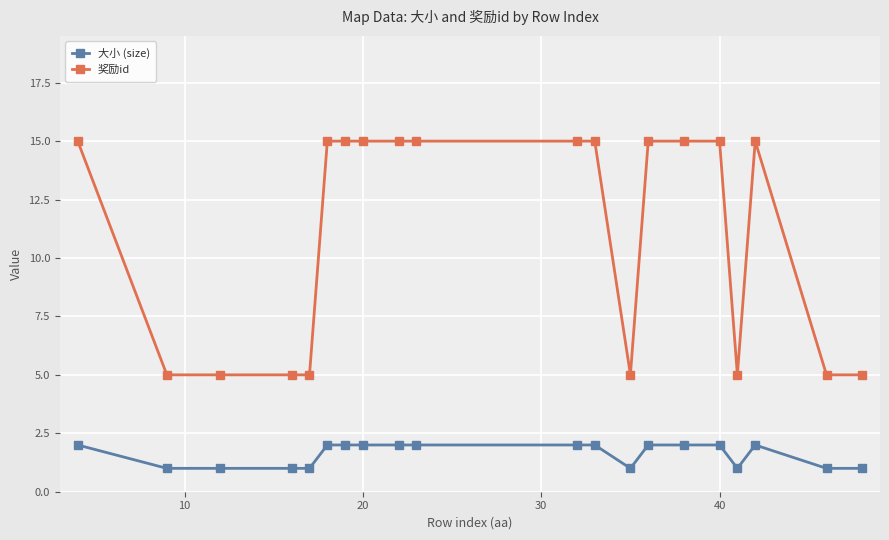

What is the sum of all 大小 (size) values?

32